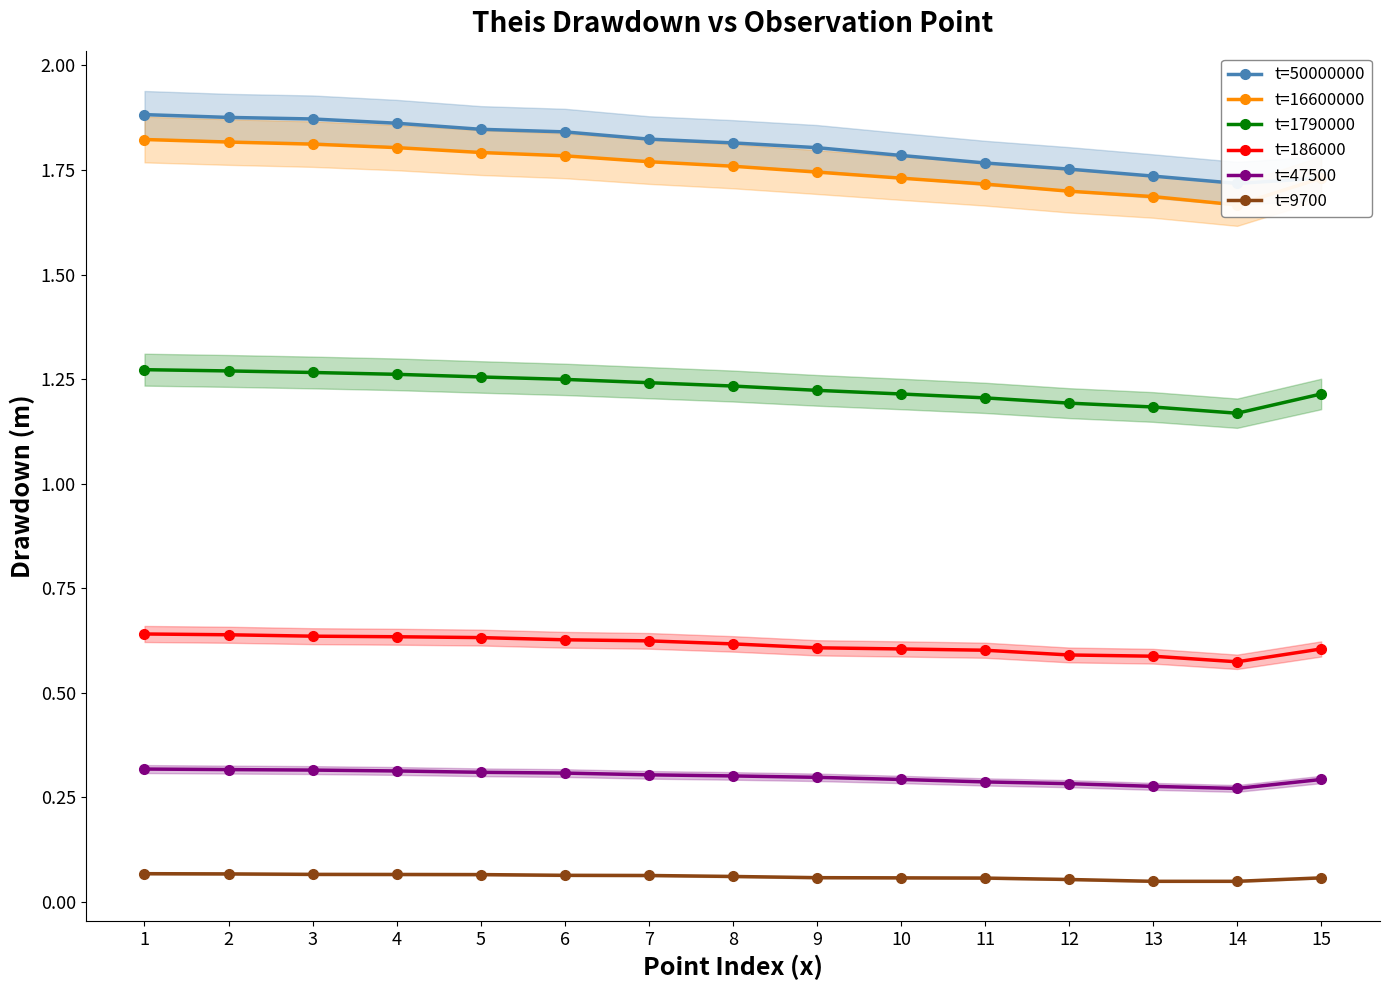

At how many categories does at least one series exceed 1?

15